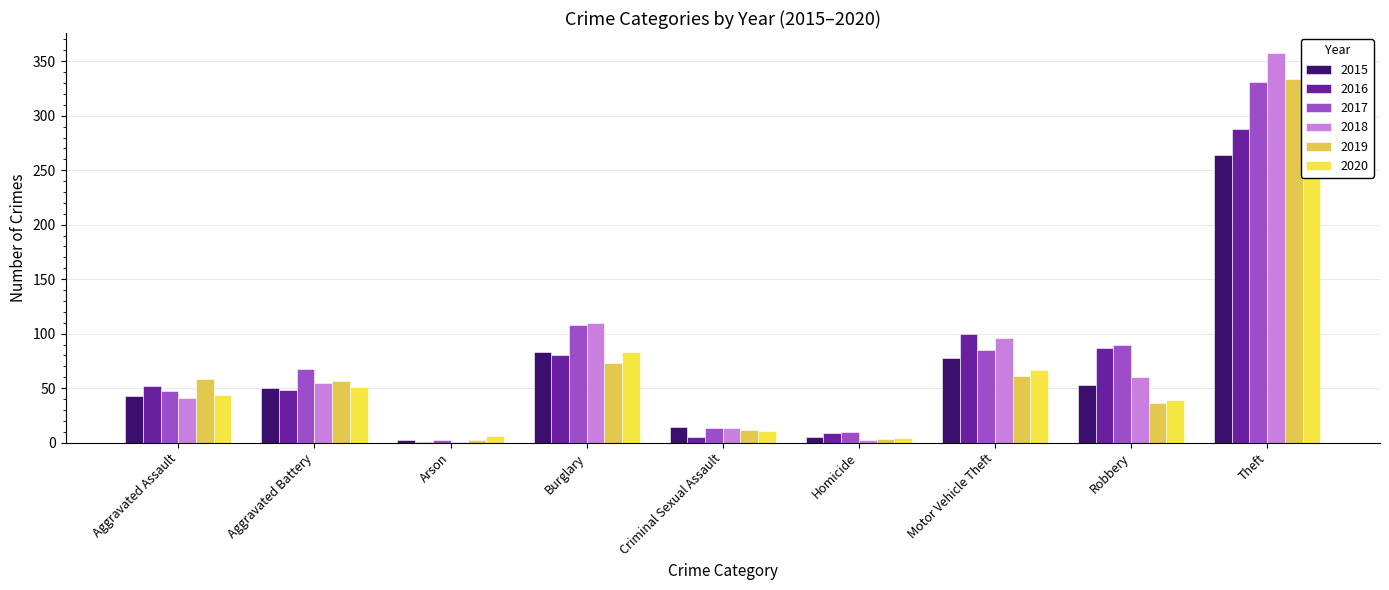

What is the sum of all 2017 values?

754